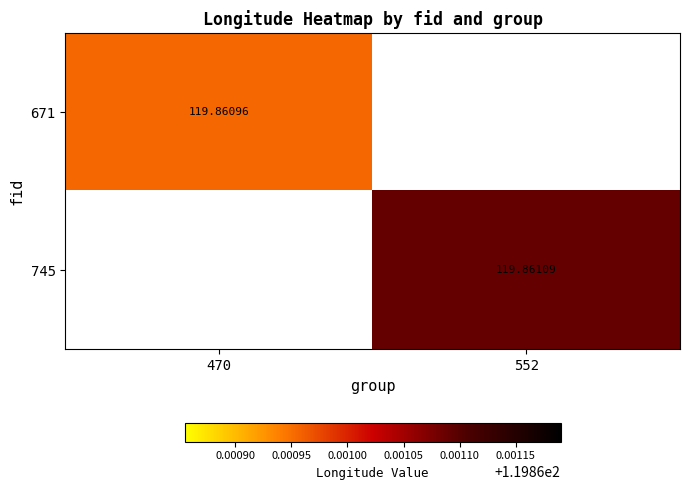

Is the value of 671 at 470 greater than the value of 745 at 552?

No